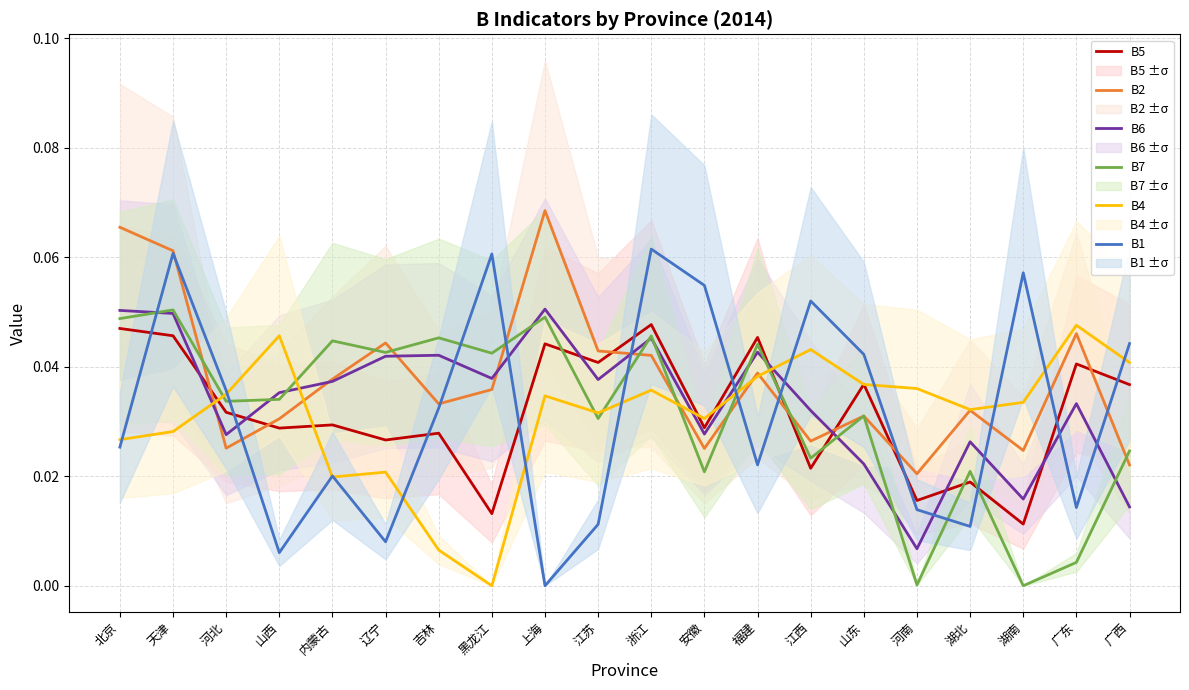

What is the sum of all B5 values?

0.6